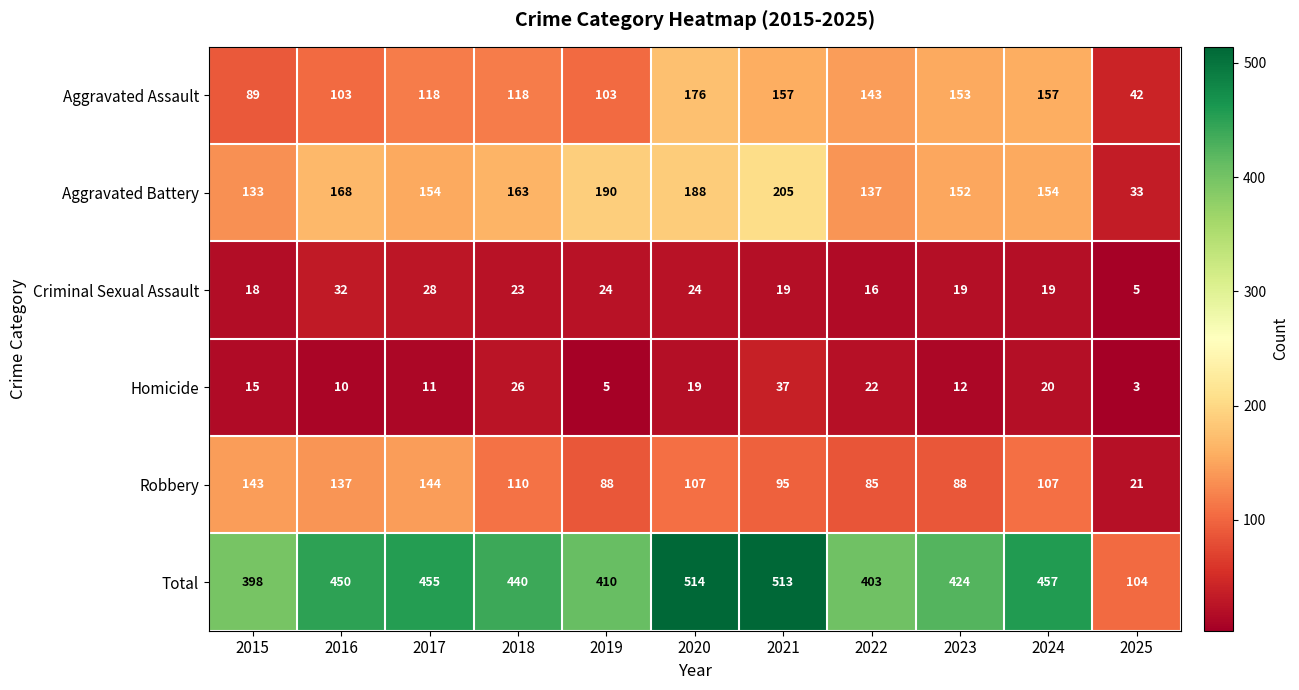

List the series in order of their peak value, highest first.

Total, Aggravated Battery, Aggravated Assault, Robbery, Homicide, Criminal Sexual Assault